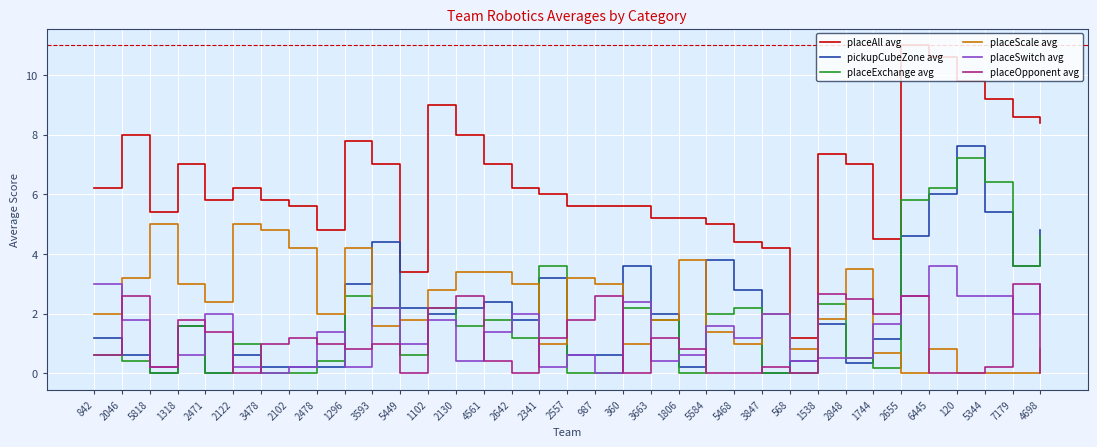

The value of placeOpponent avg at 6445 is 0.0. True or false?

True